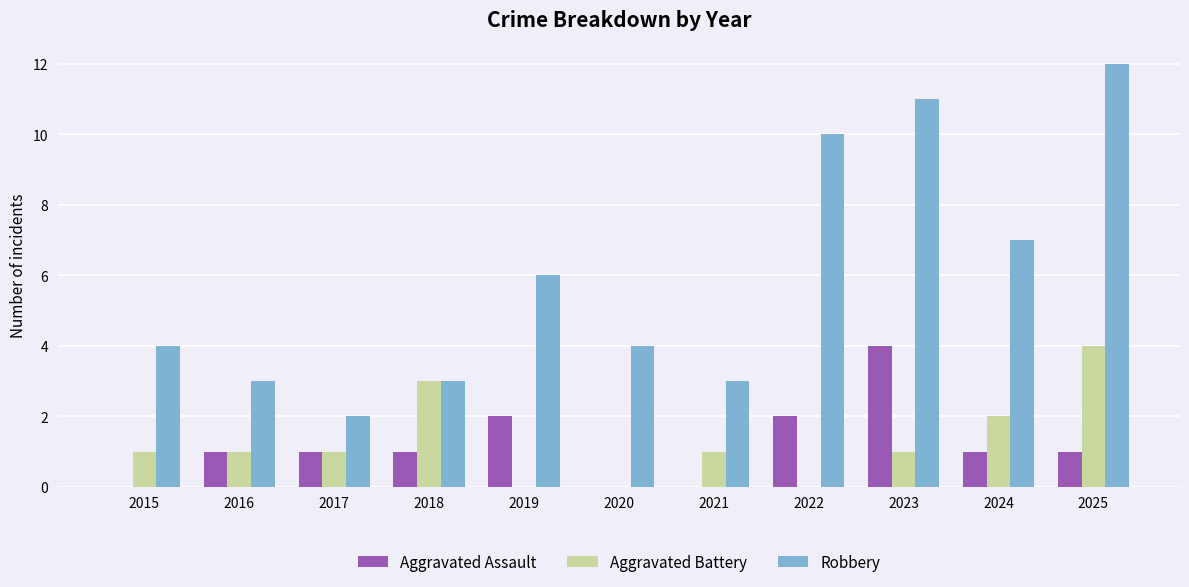

What is the sum of the Robbery values at 2016 and 2025?

15